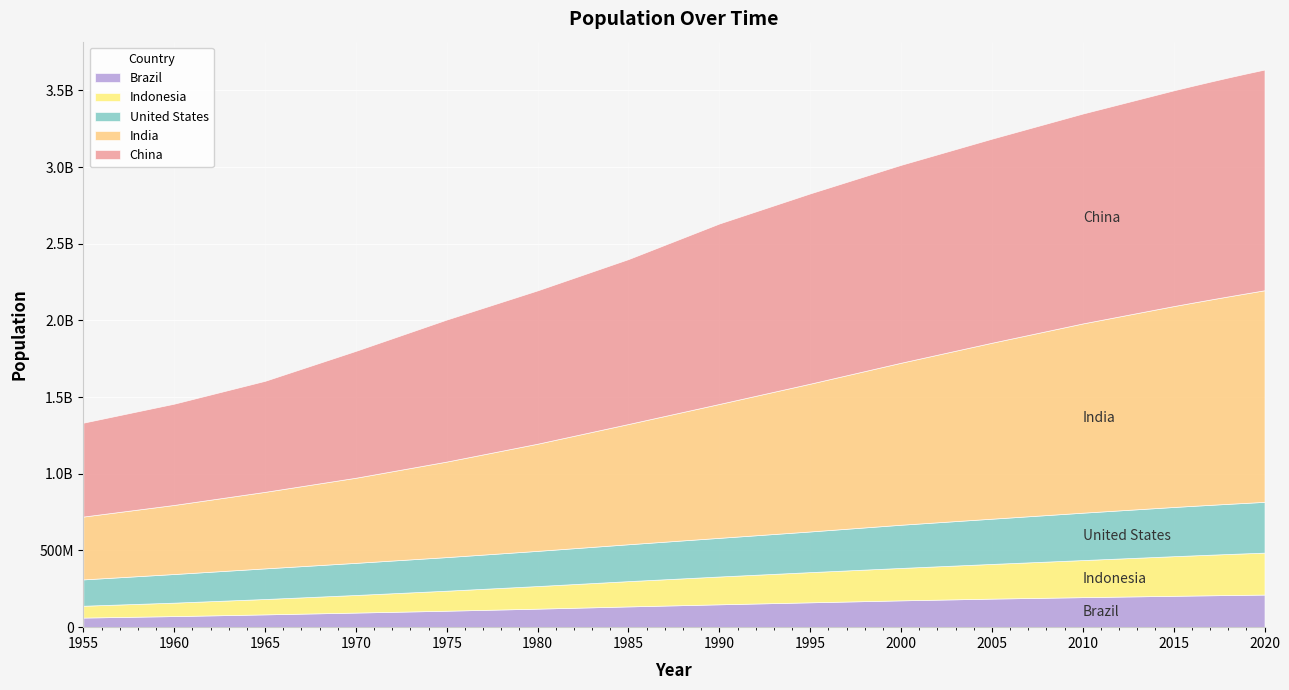

The value of China at 2020 is 1439323776. True or false?

True